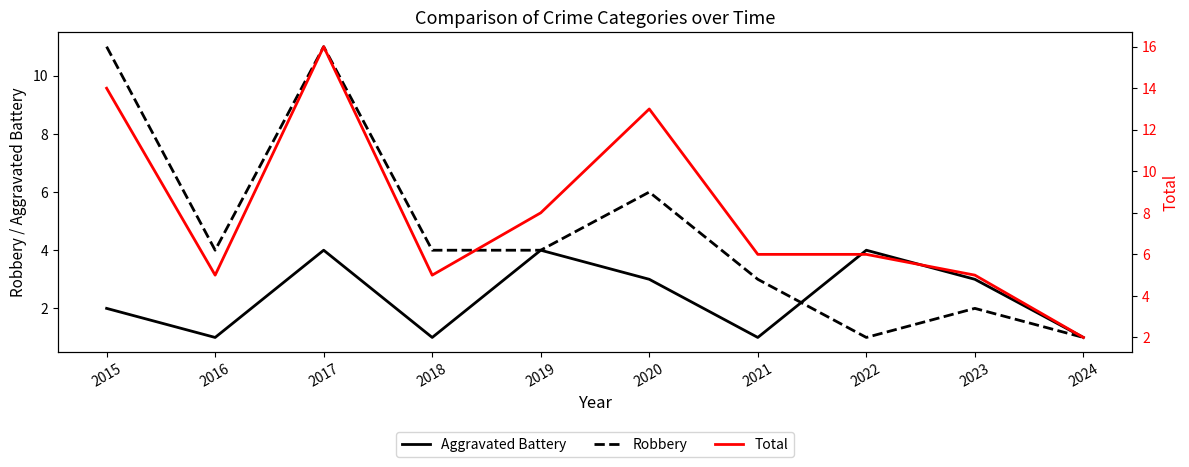

List the series in order of their overall mean, highest first.

Total, Robbery, Aggravated Battery